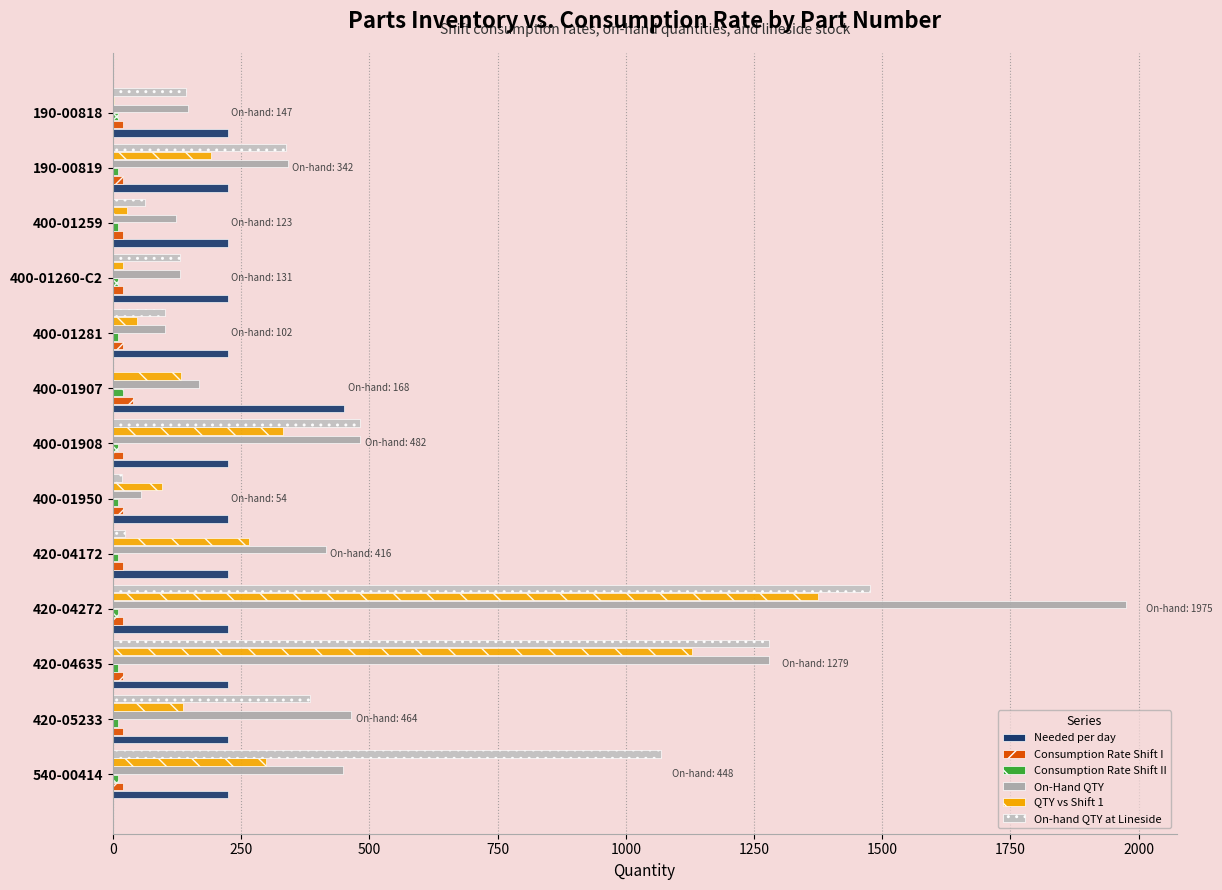

Which series has the largest range (max minus min)?

On-Hand QTY